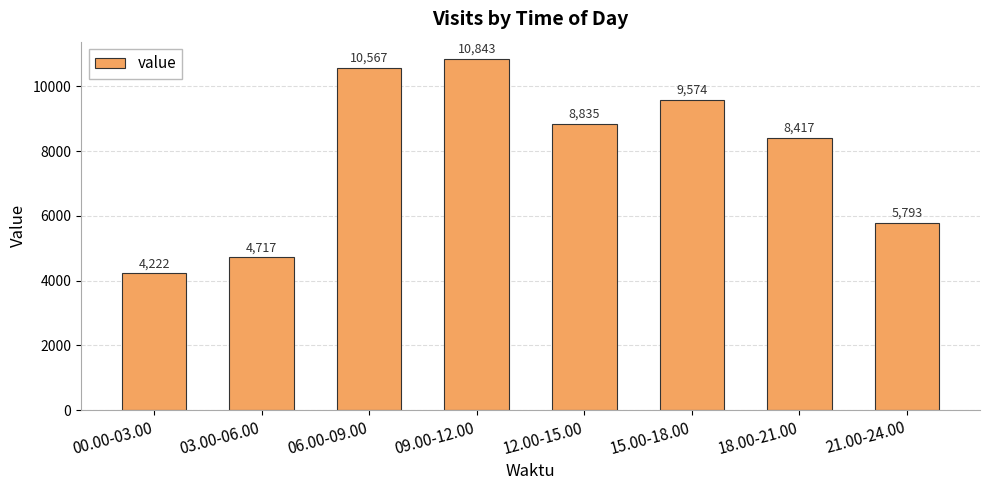

Reading left to right, what are all the values shown in this chart?

00.00-03.00=4222	03.00-06.00=4717	06.00-09.00=10567	09.00-12.00=10843	12.00-15.00=8835	15.00-18.00=9574	18.00-21.00=8417	21.00-24.00=5793